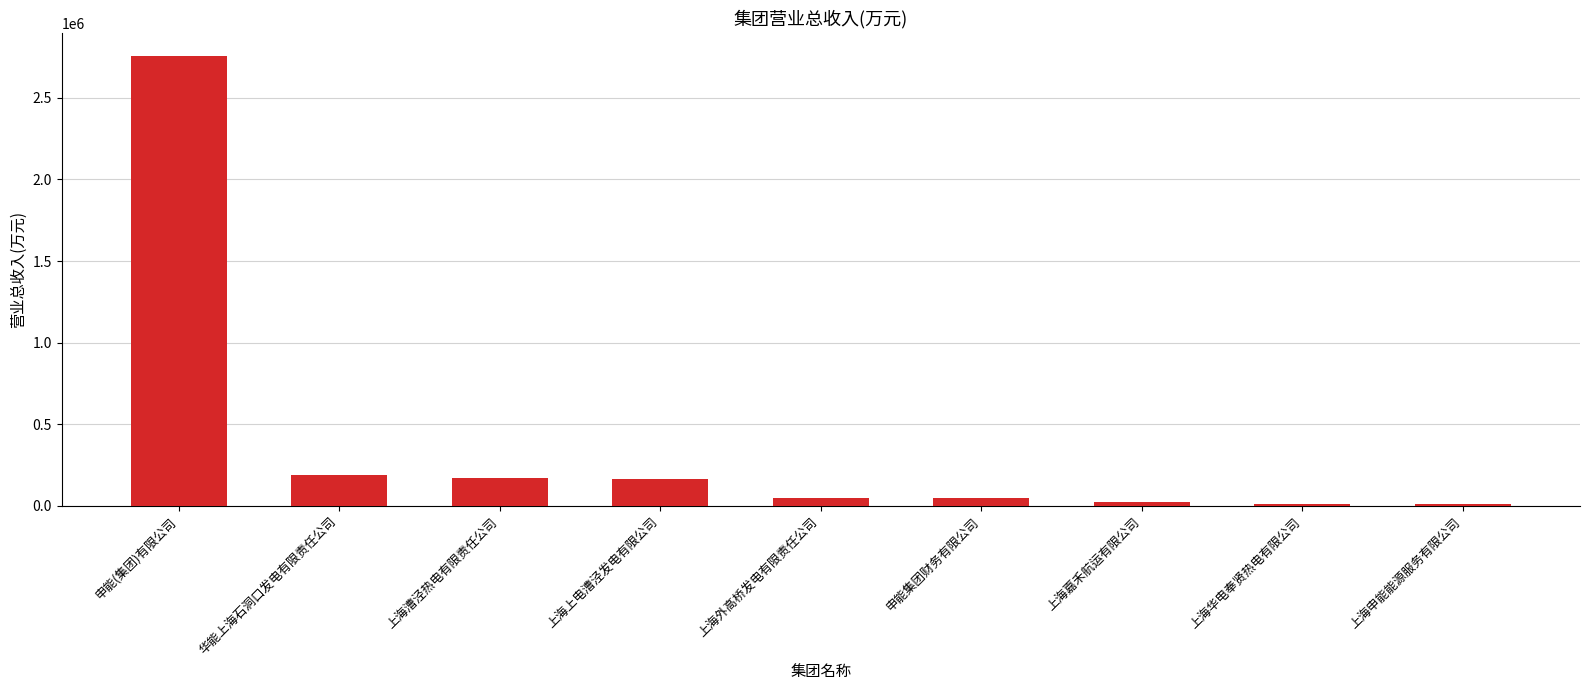

What is the maximum value shown in the chart?

2758280.5